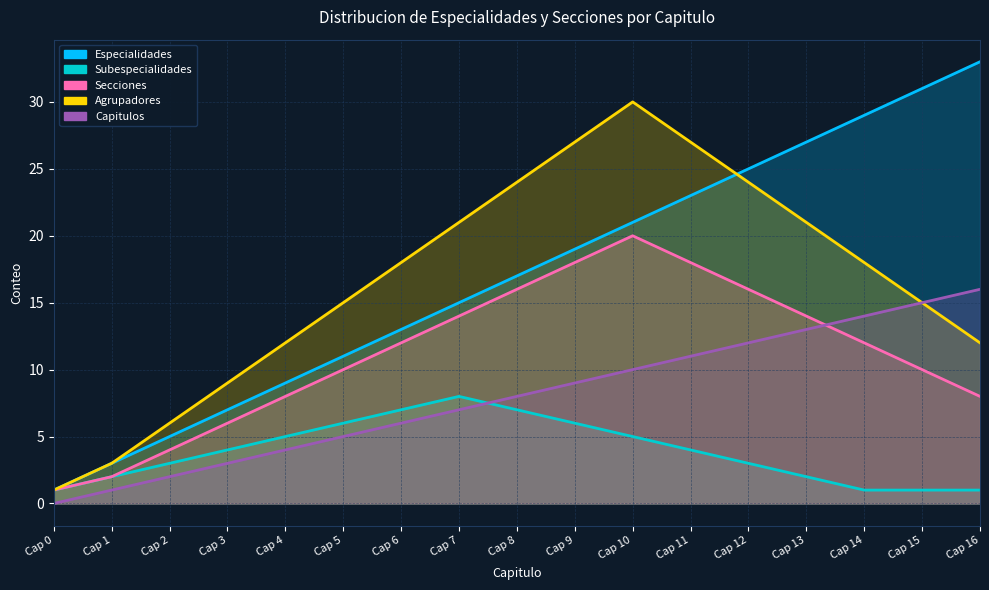

Reading left to right, what are all the values shown in this chart?

Especialidades: 1	3	5	7	9	11	13	15	17	19	21	23	25	27	29	31	33
Subespecialidades: 1	2	3	4	5	6	7	8	7	6	5	4	3	2	1	1	1
Secciones: 1	2	4	6	8	10	12	14	16	18	20	18	16	14	12	10	8
Agrupadores: 1	3	6	9	12	15	18	21	24	27	30	27	24	21	18	15	12
Capitulos: 0	1	2	3	4	5	6	7	8	9	10	11	12	13	14	15	16